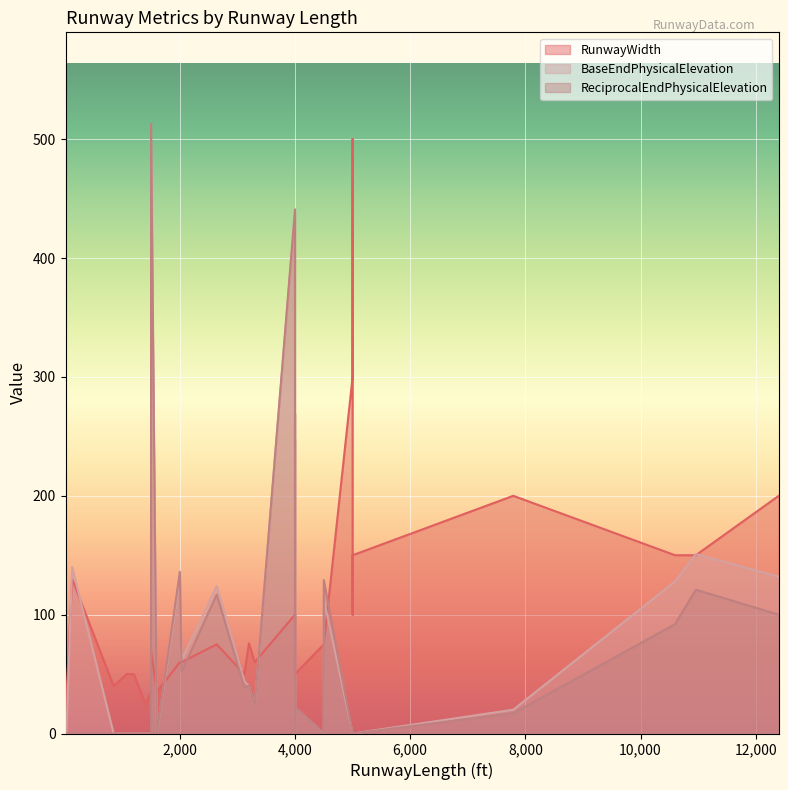

How many times do ReciprocalEndPhysicalElevation and BaseEndPhysicalElevation cross each other?

2